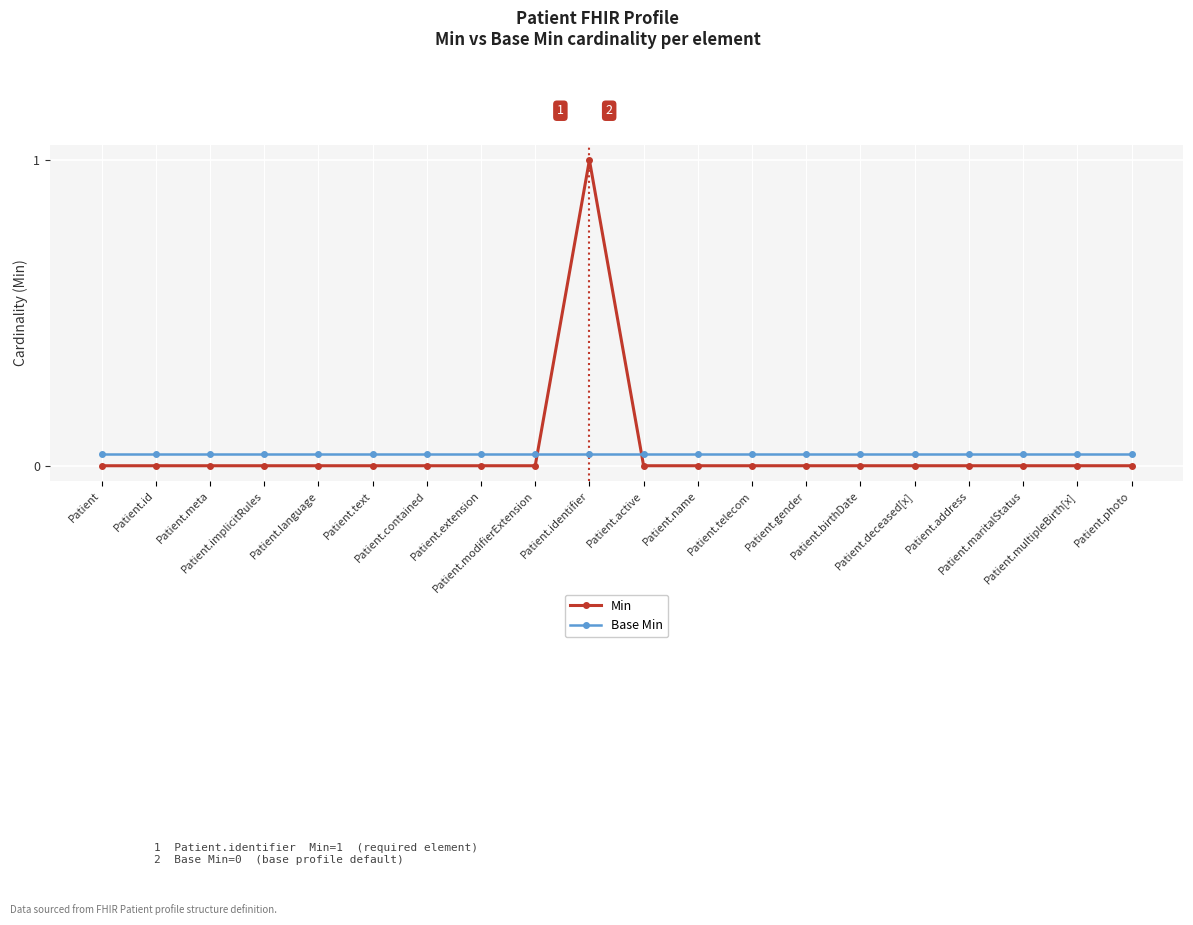

Reading left to right, transcribe all the data shown in this chart.

Min: 0.0	0.0	0.0	0.0	0.0	0.0	0.0	0.0	0.0	1.0	0.0	0.0	0.0	0.0	0.0	0.0	0.0	0.0	0.0	0.0
Base Min: 0.0	0.0	0.0	0.0	0.0	0.0	0.0	0.0	0.0	0.0	0.0	0.0	0.0	0.0	0.0	0.0	0.0	0.0	0.0	0.0